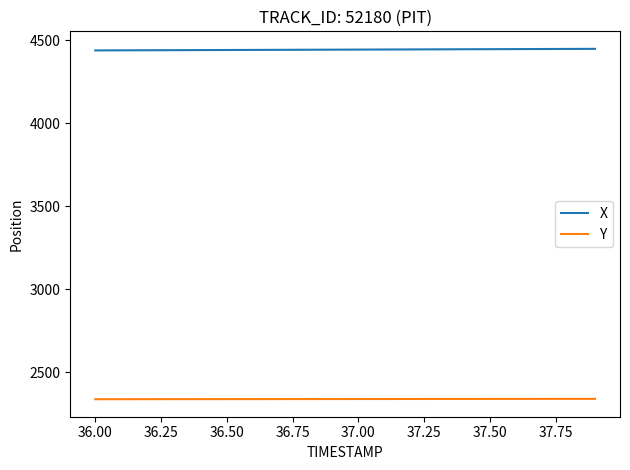

What is the lowest value of the X series?

4438.1